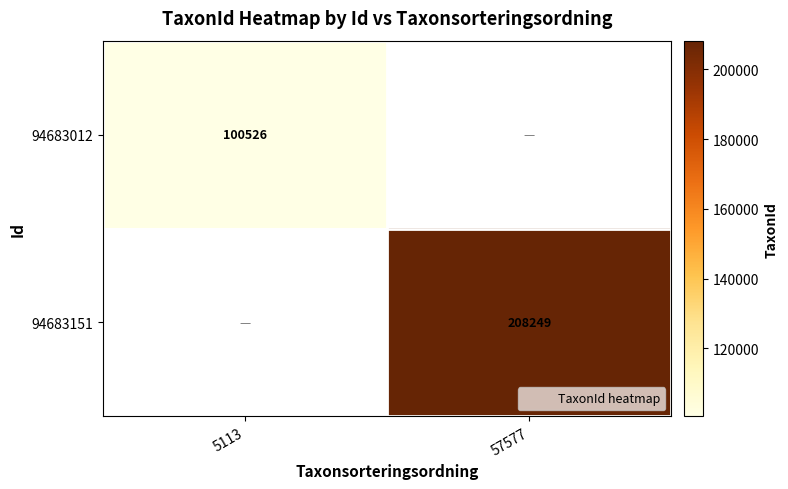

Is the value of 94683151 at 5113 greater than the value of 94683012 at 57577?

No